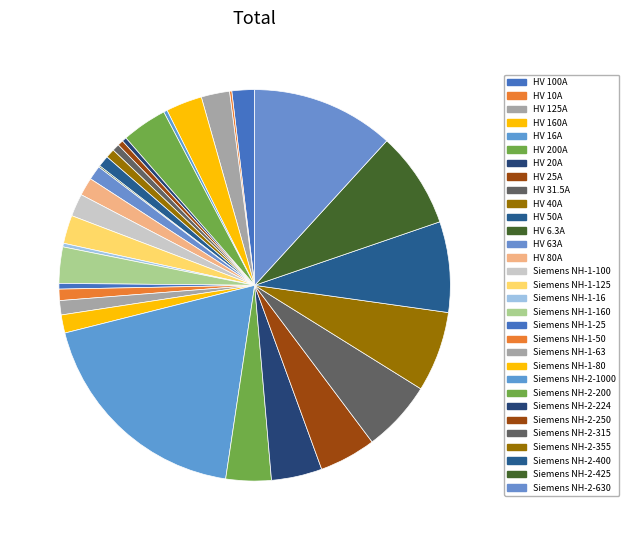

To the nearest percent, what percentage of the pie is HV 63A?

1%